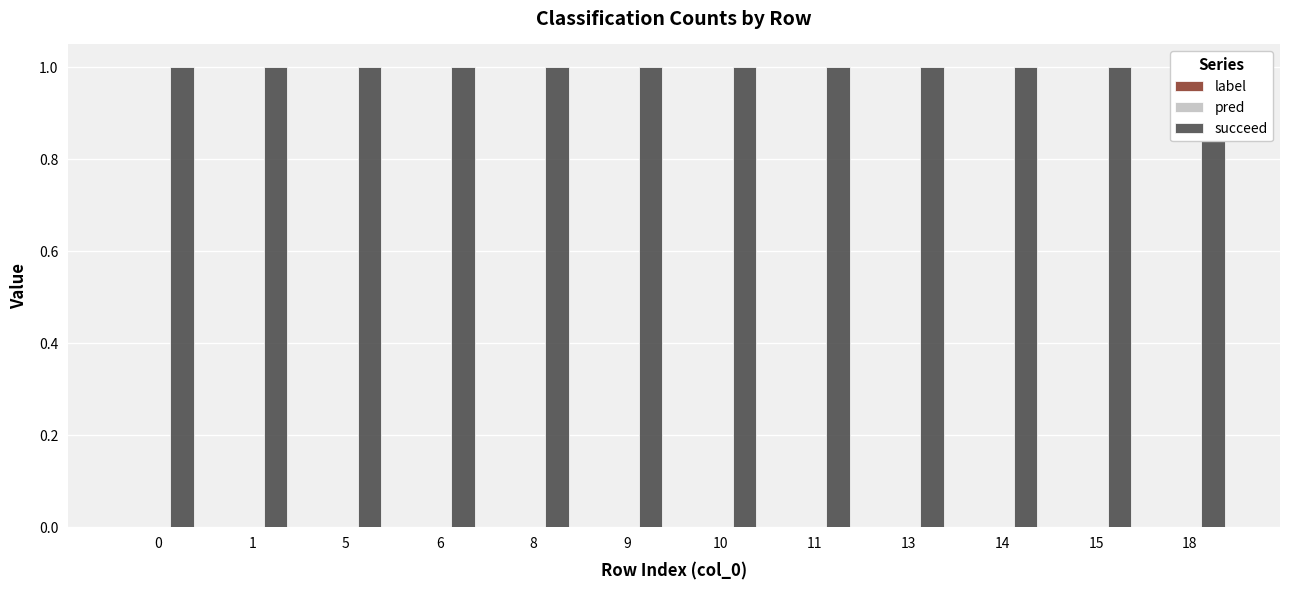

The value of pred at 0 is 0. True or false?

True